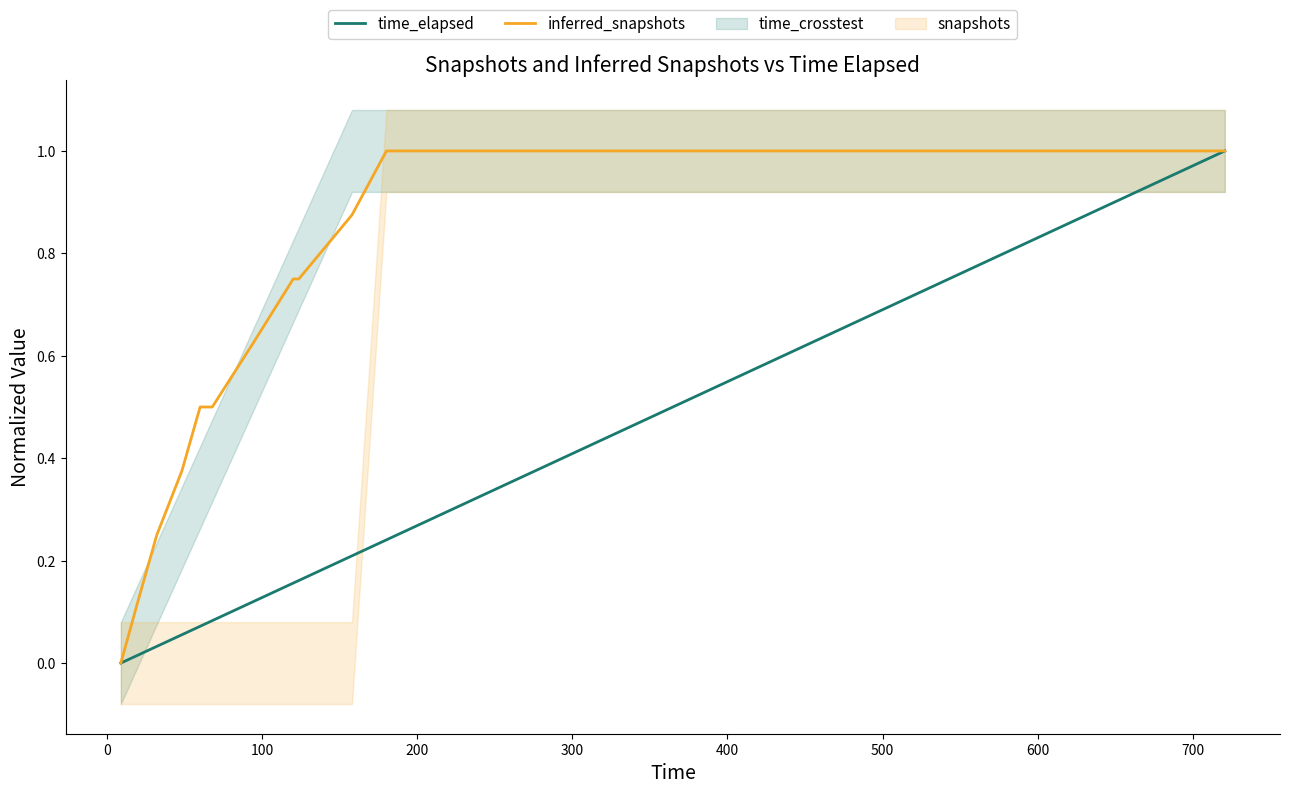

What is the maximum value for time_elapsed?

1.0